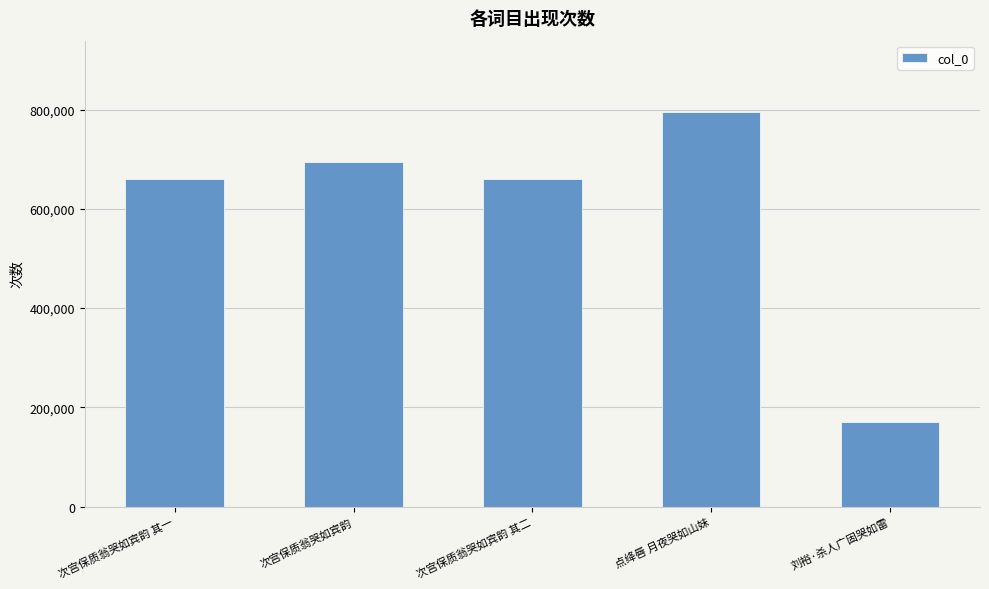

Does the chart contain any negative values?

No